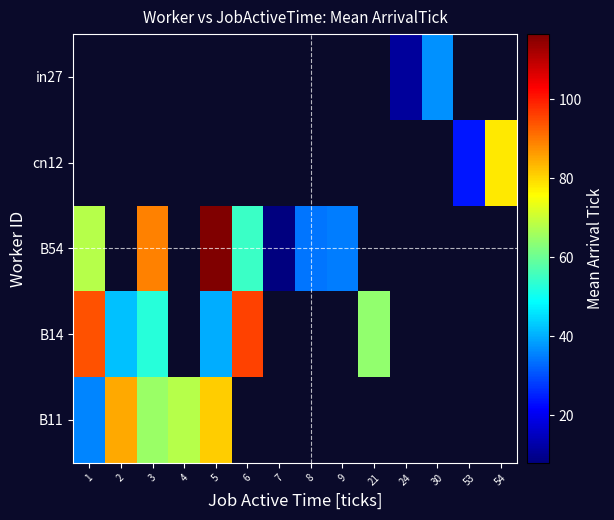

What is the smallest value displayed?

8.0